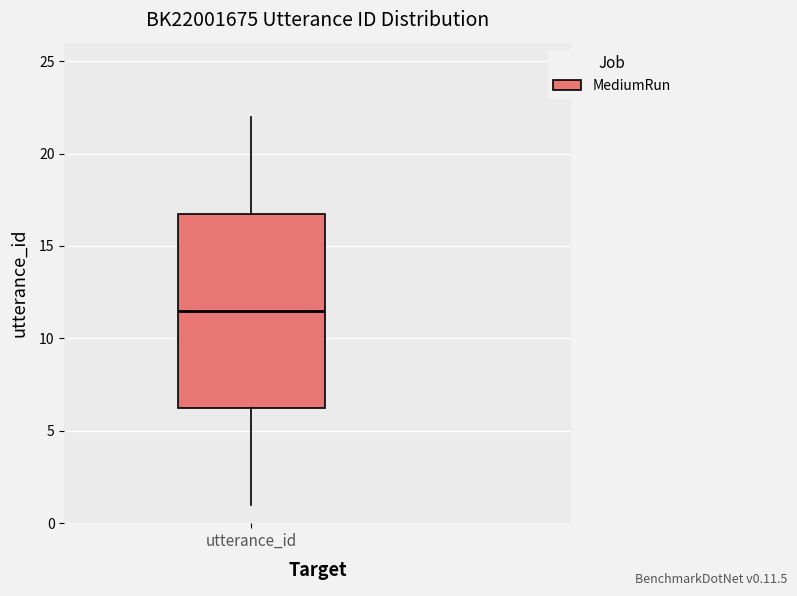

Where does the lower whisker of the box for utterance_id end on the y-axis? The values are not printed on the chart, so give them approximately, as read against the axis.

1.0